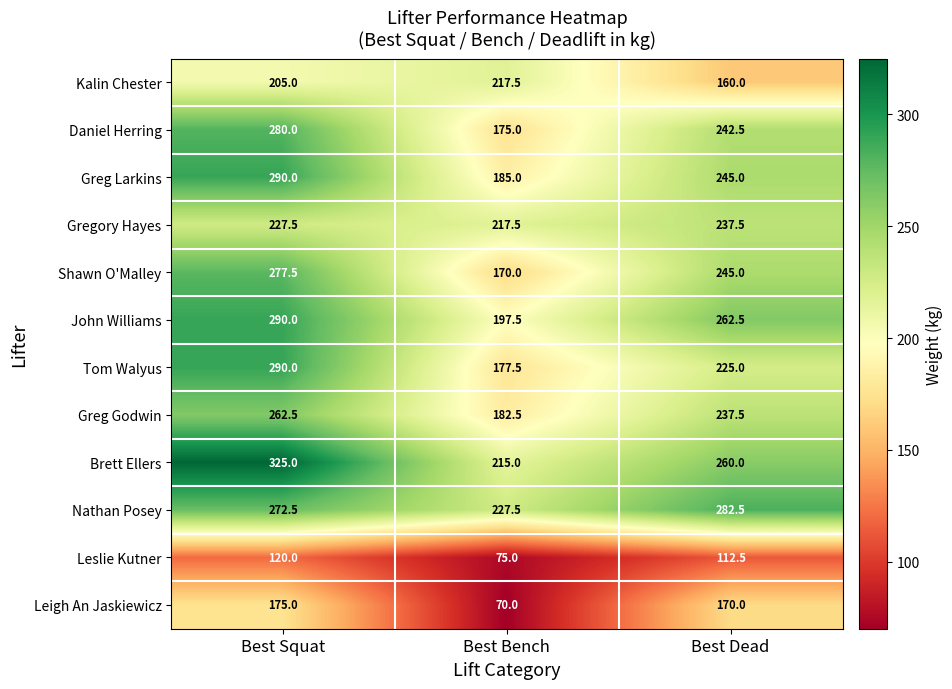

How many Brett Ellers values are between 215 and 325?

3